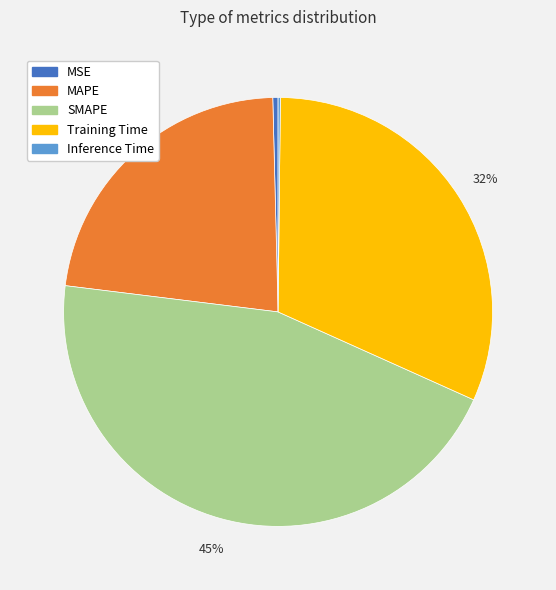

Which has a higher value, SMAPE or MAPE?

SMAPE